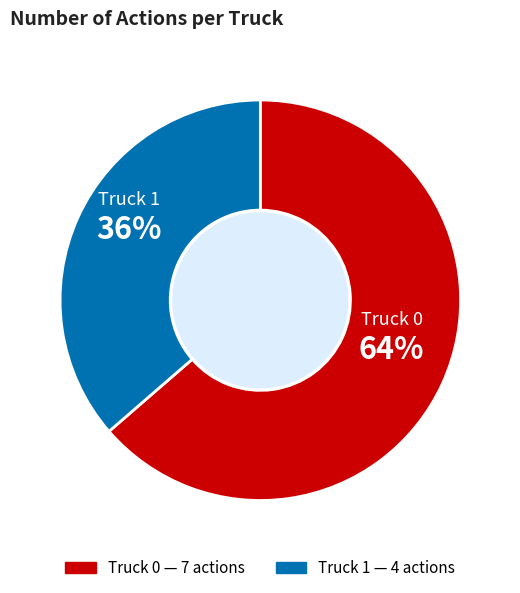

True or false: Truck 0 accounts for 64% of the total.

True